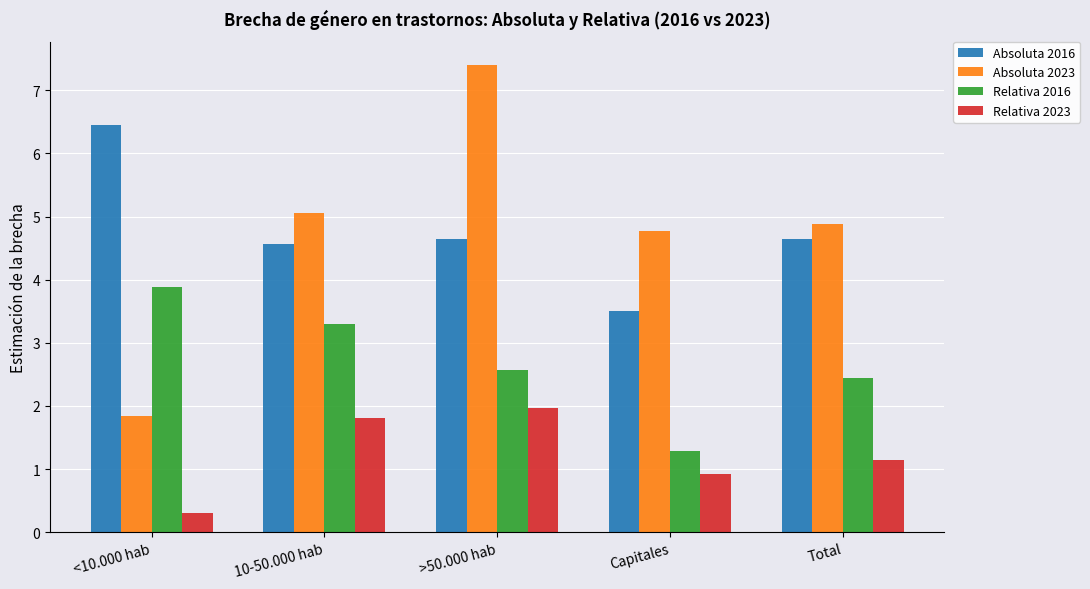

What is the label of the 5th bar from the left?

Total